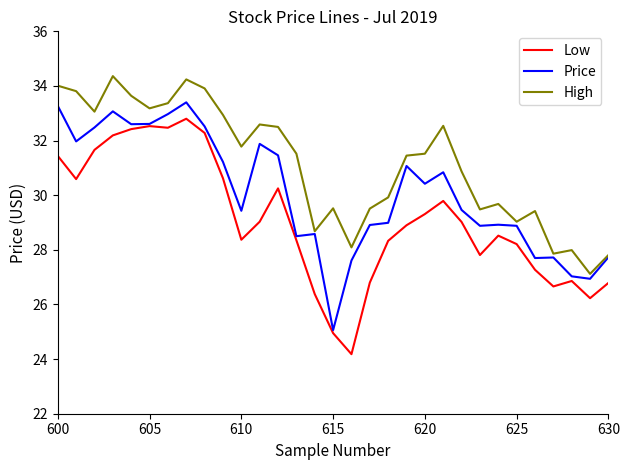

True or false: Low and High cross at least once.

False